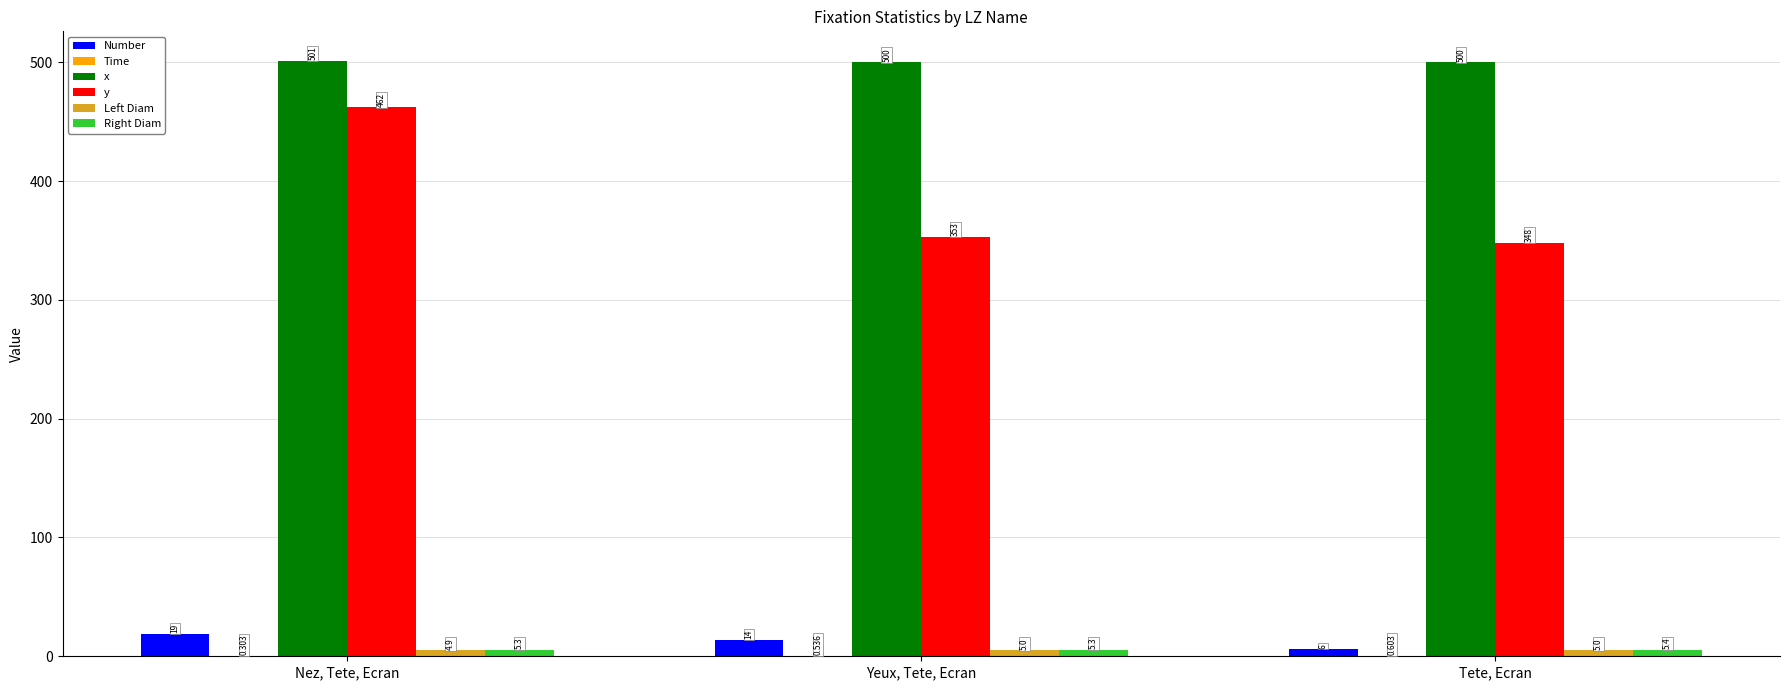

Which label corresponds to the largest value in the chart?

Nez, Tete, Ecran